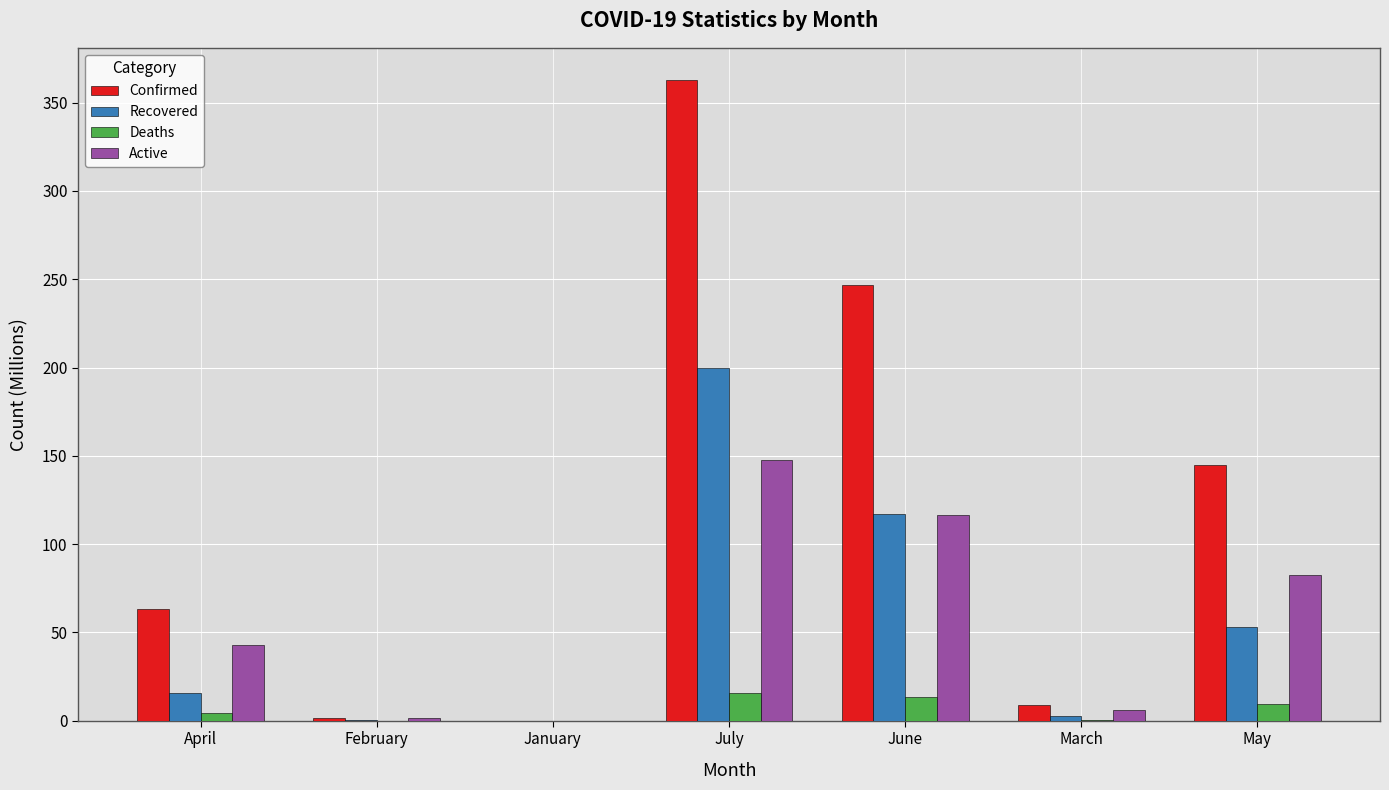

What are all the series names shown in the legend?

Confirmed, Recovered, Deaths, Active